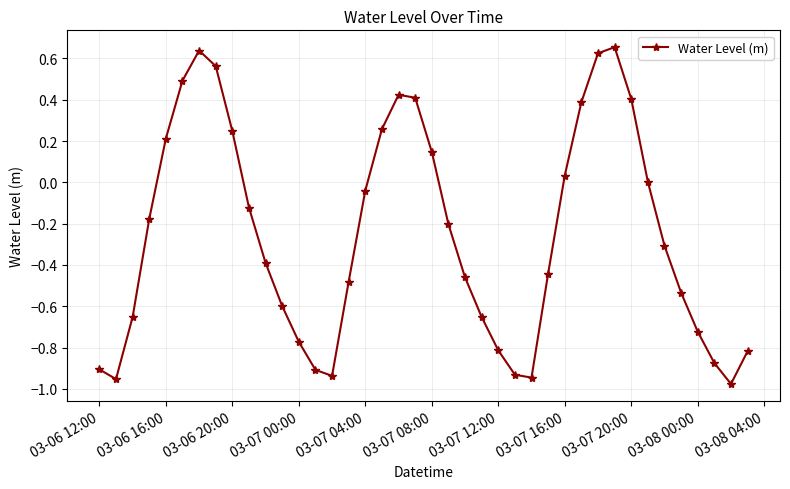

How many points are lower than both their immediate neighbors (excluding endpoints)?

4